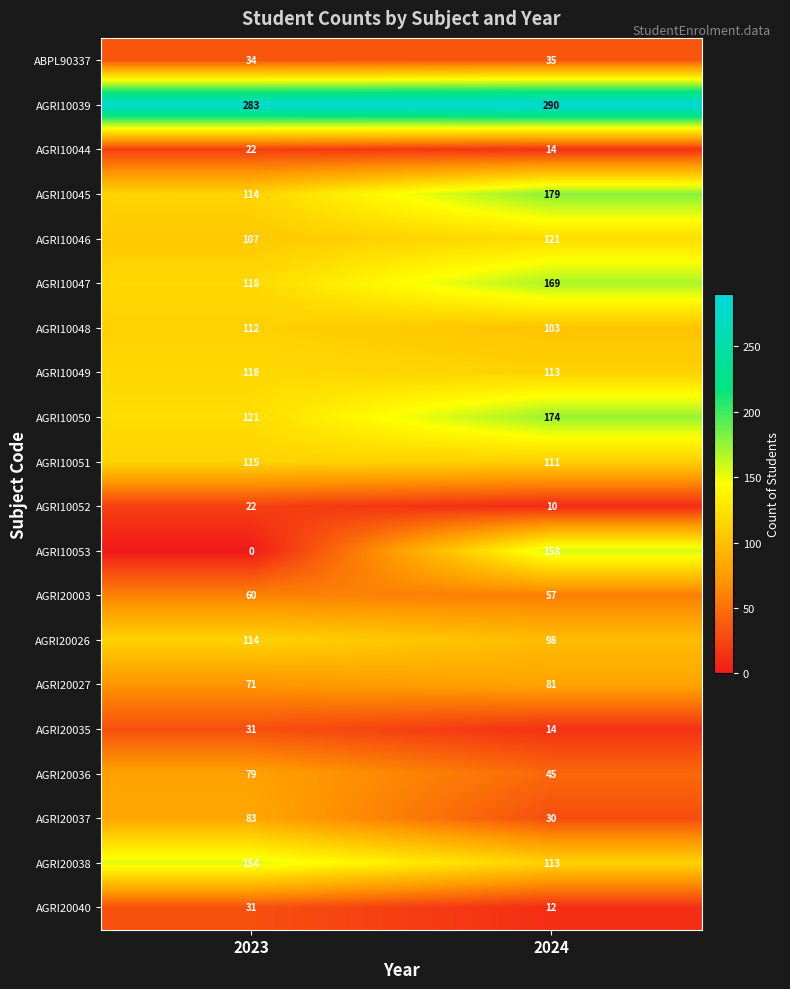

What is the sum of the AGRI10052 values at 2023 and 2024?

32